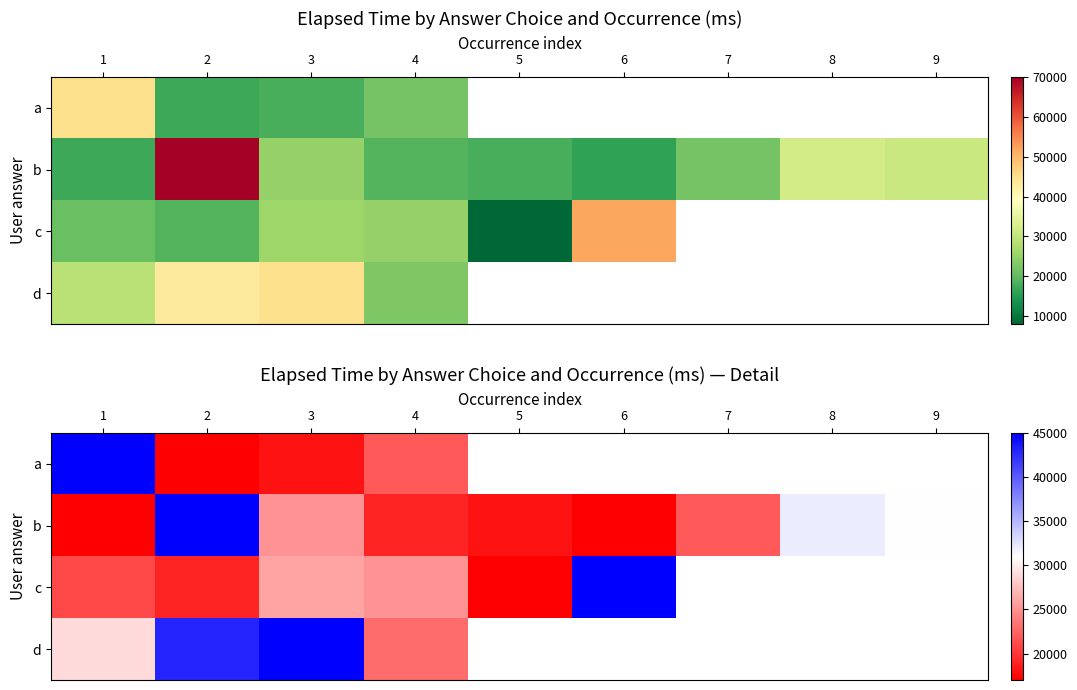

Where is b nearest to the value 43000?

8